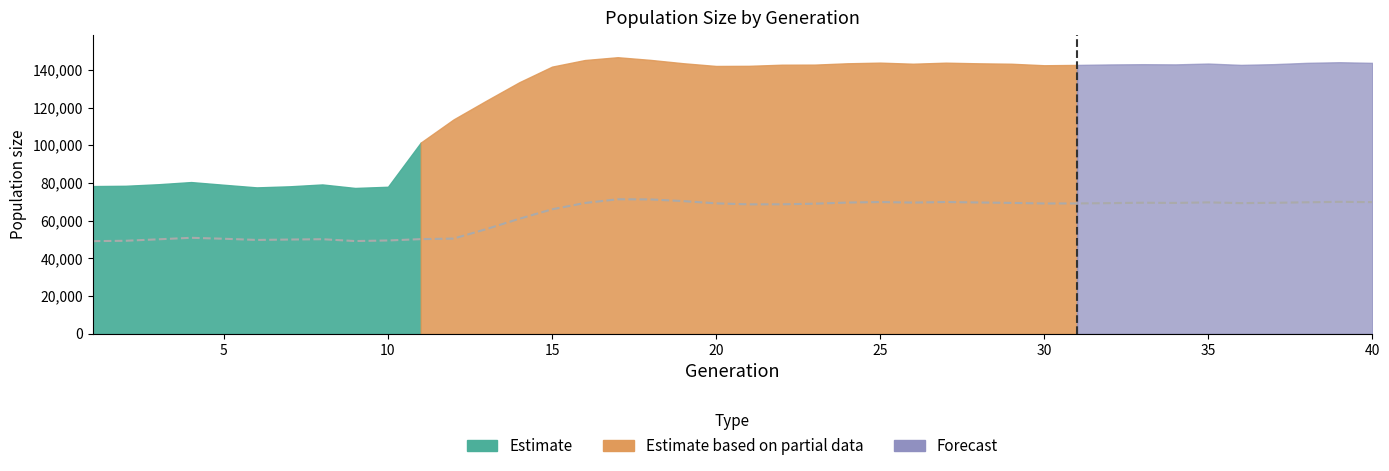

What is the difference between the maximum and minimum values?

22202